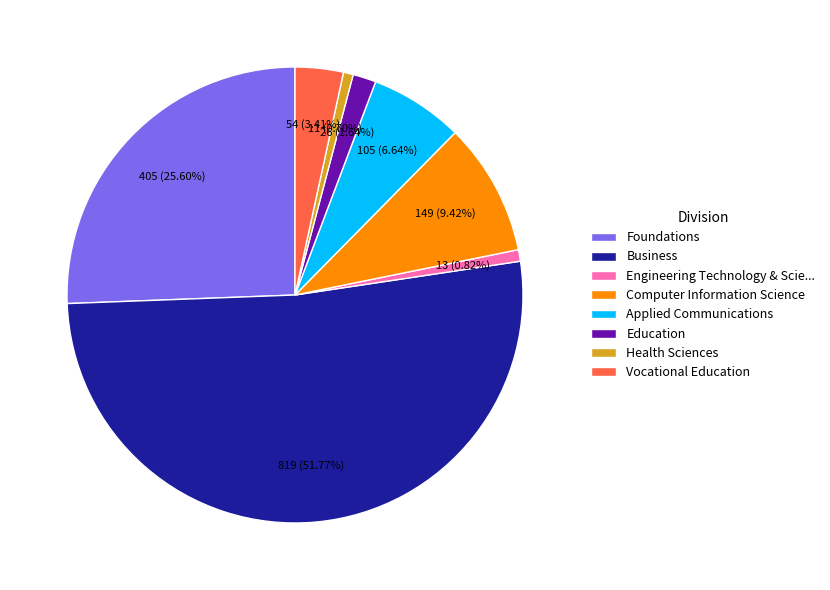

What is the largest slice in the pie chart?

Business